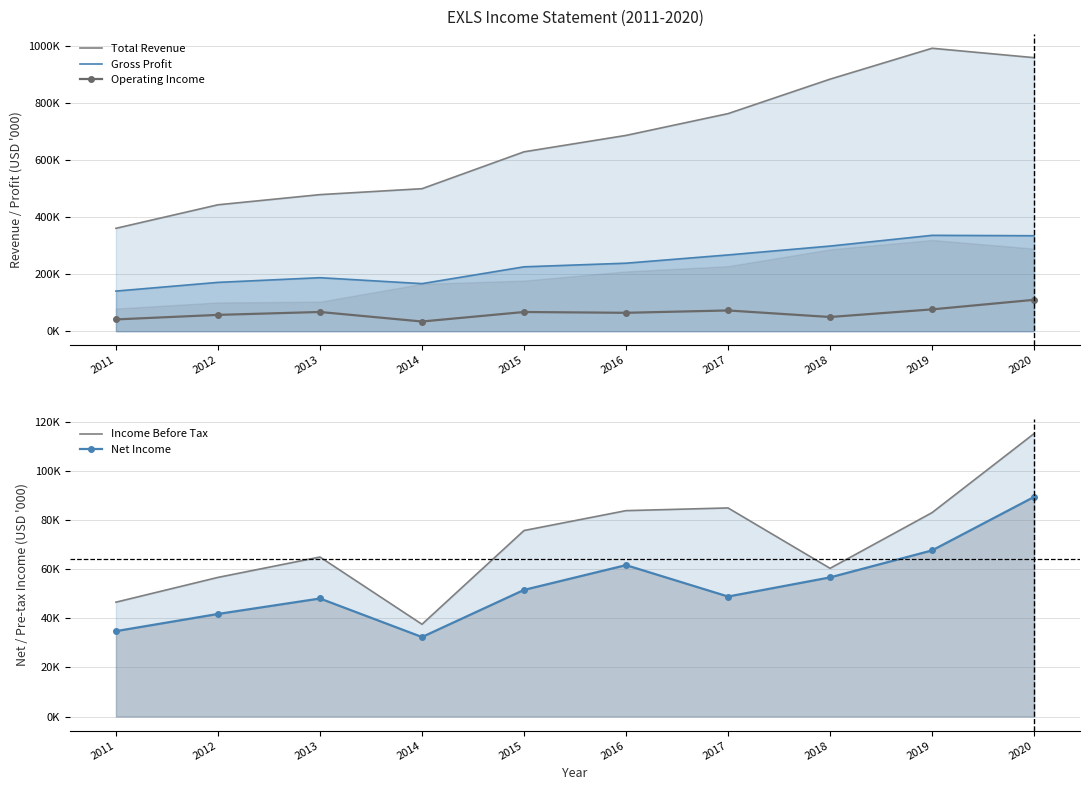

What is the maximum value shown in the chart?

991300